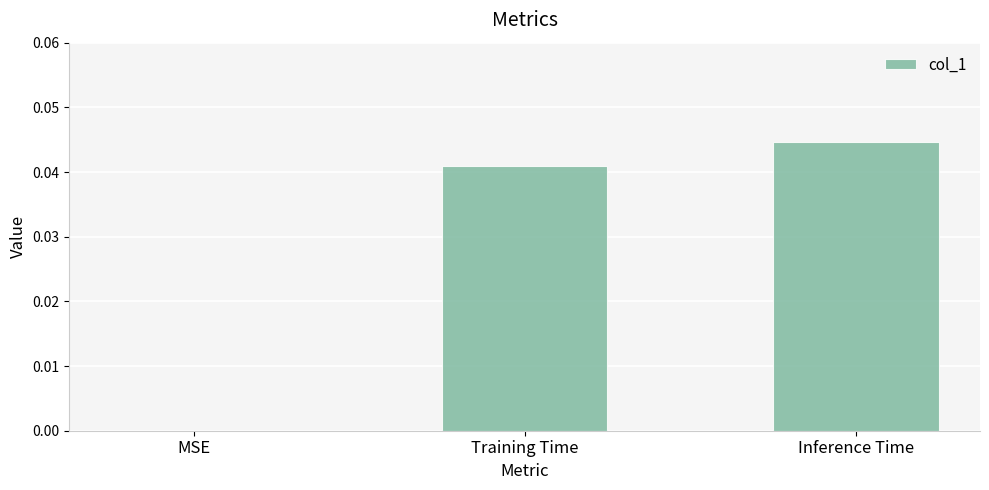

Which has a higher value, Training Time or MSE?

Training Time